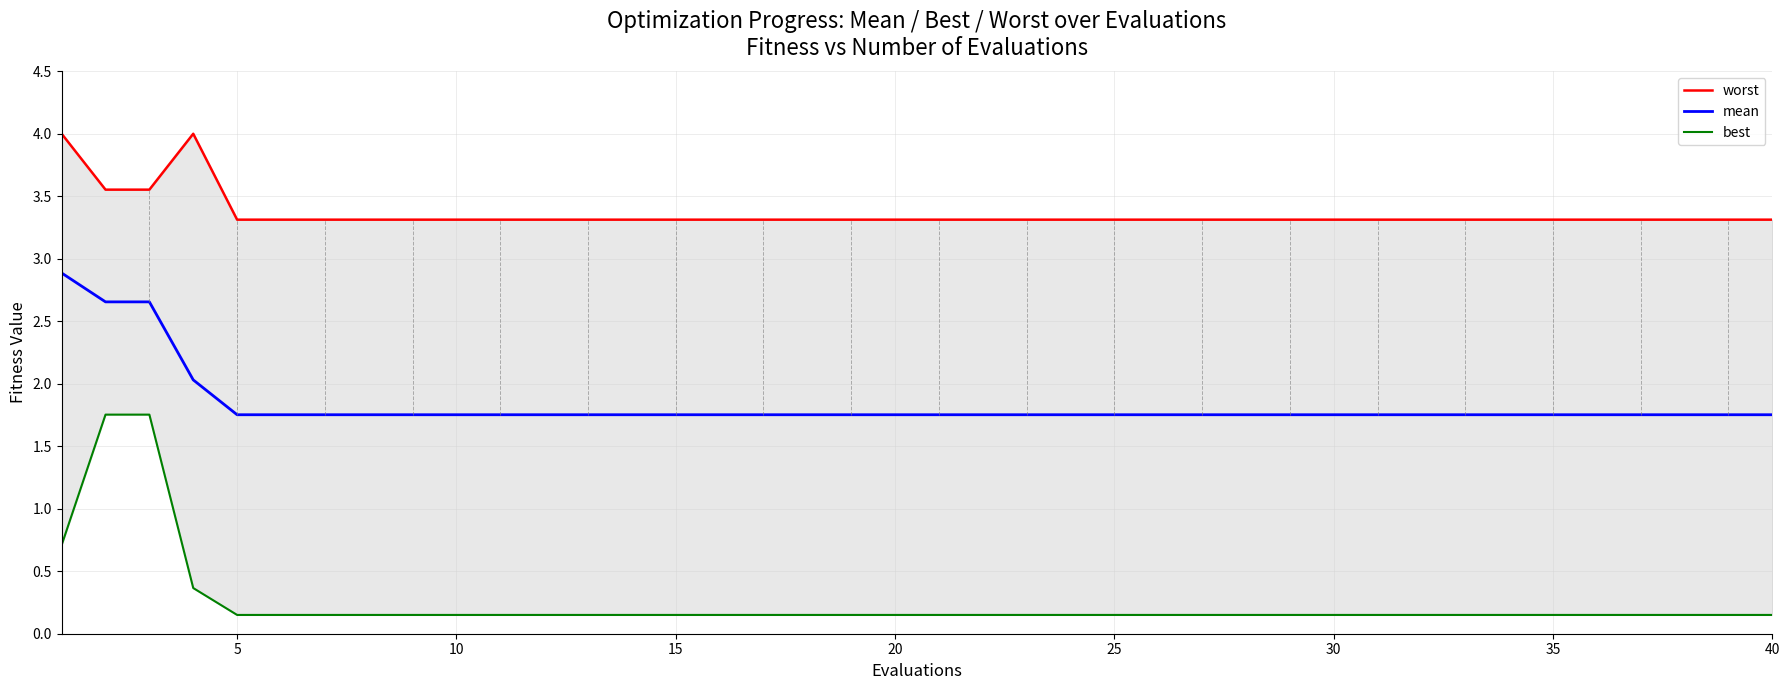

What is the average value of the mean series?

1.8